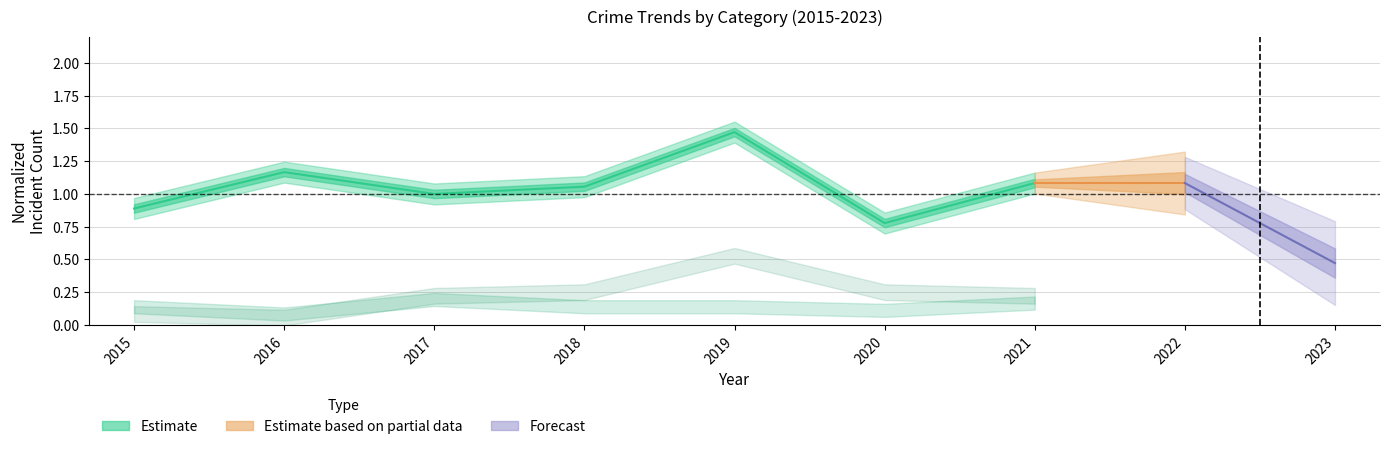

At which label does the data first exceed 1?

2016